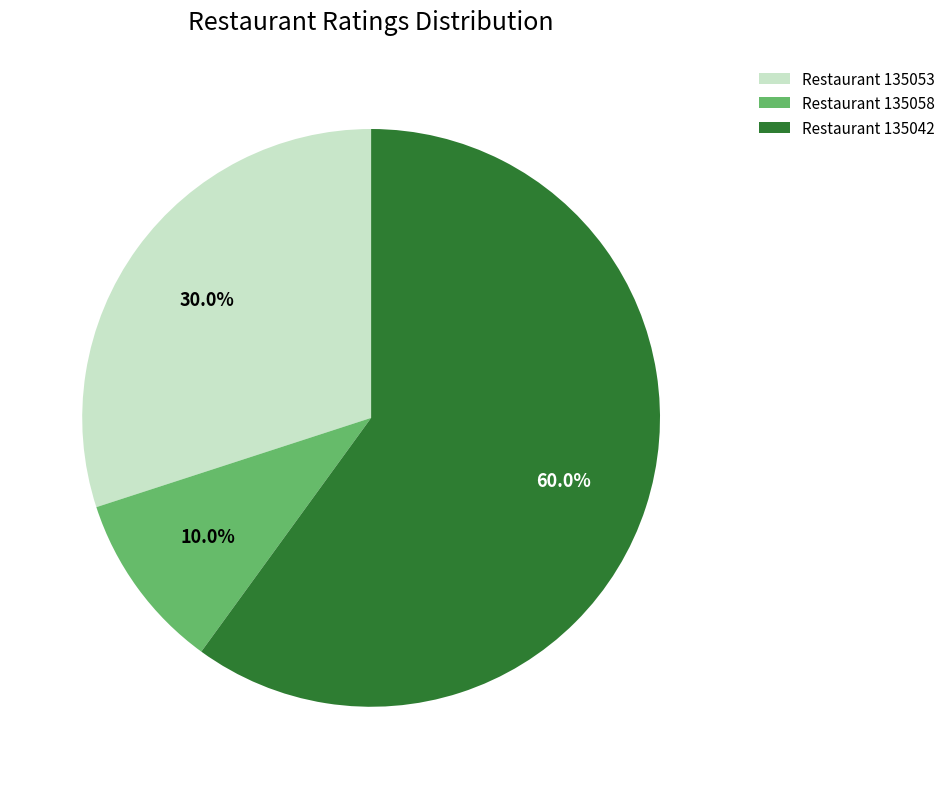

What is the ratio of the value at Restaurant 135042 to the value at Restaurant 135053?

2.0